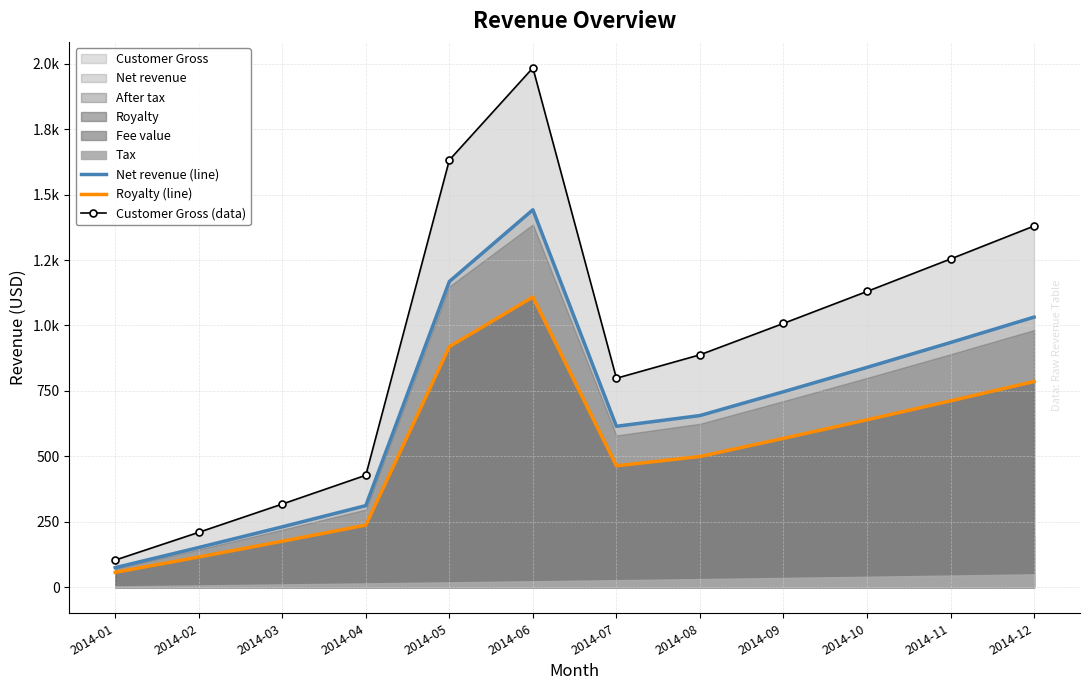

What is the minimum value shown in the chart?

57.1